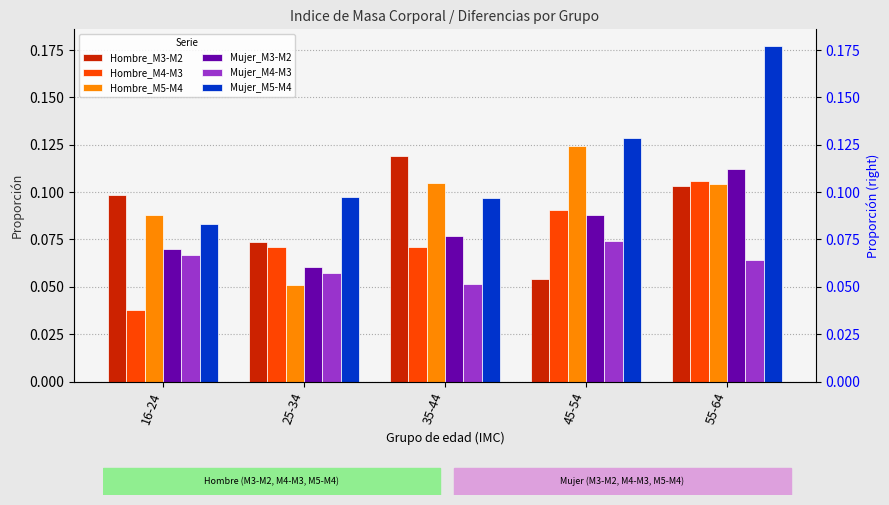

Which series changed the most between 25-34 and 35-44?

Hombre_M5-M4